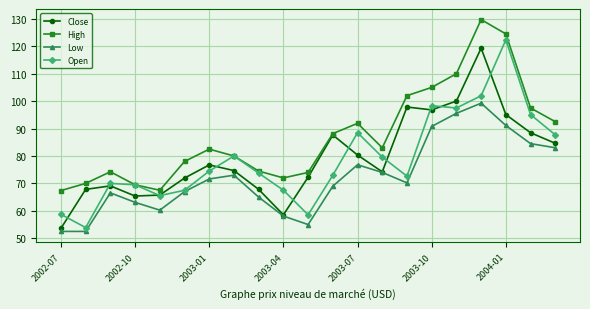

At how many categories does at least one series exceed 107?

3